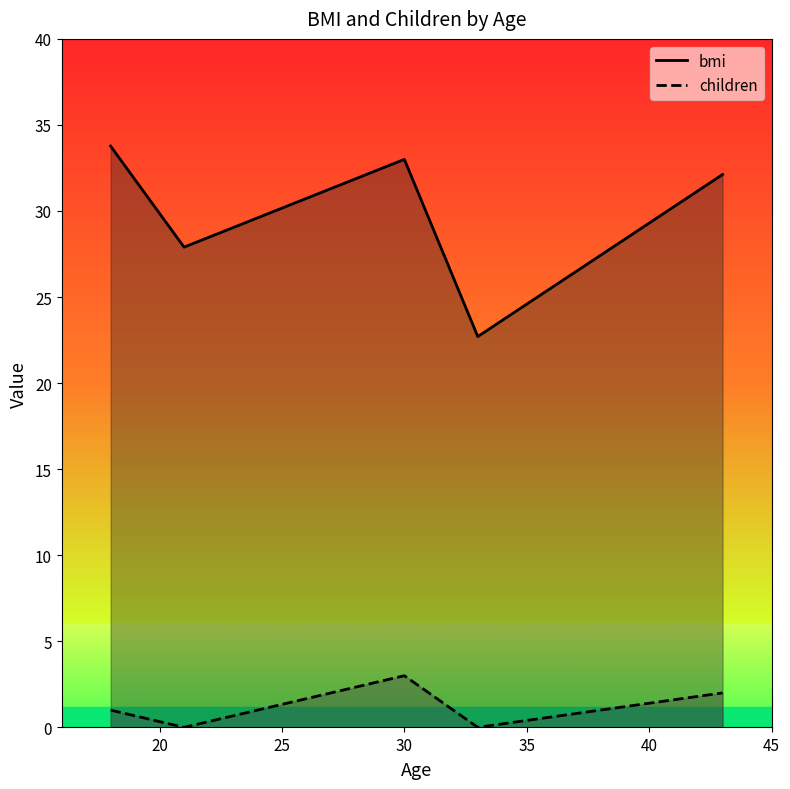

List the series in order of their overall mean, lowest first.

children, bmi